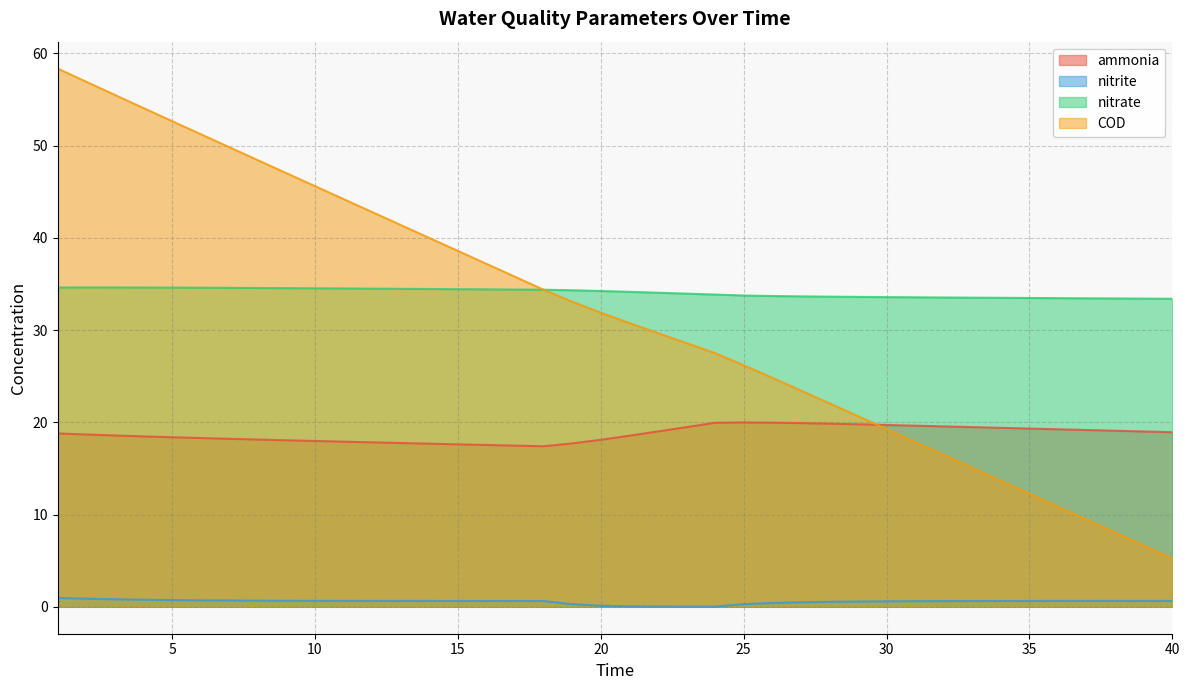

Which series has the largest range (max minus min)?

COD